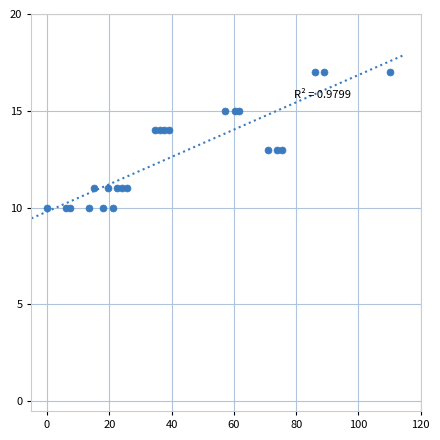

What is the range of Y values (max minus min)?

7